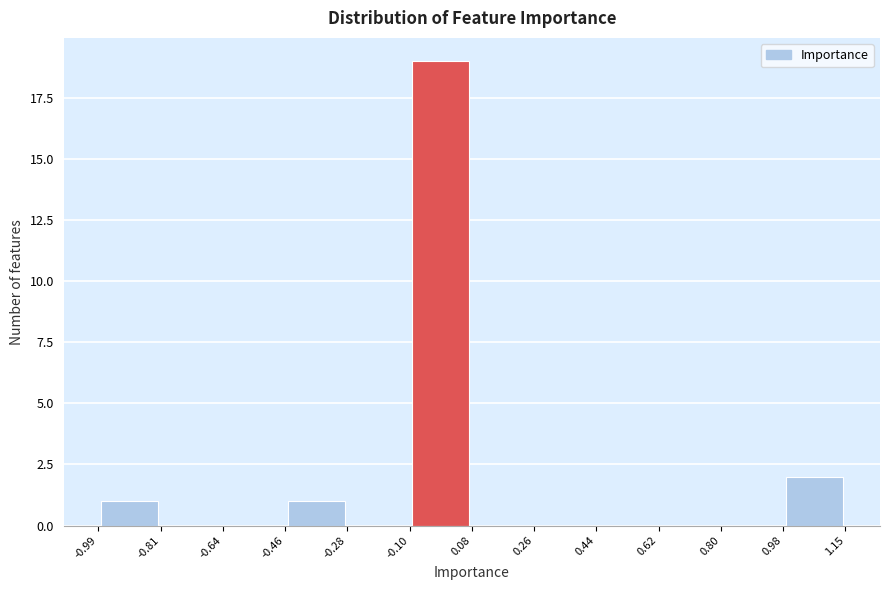

What is the height of the bar covering -0.46 to -0.28 on the x-axis? The values are not printed on the chart, so give them approximately, as read against the axis.

1